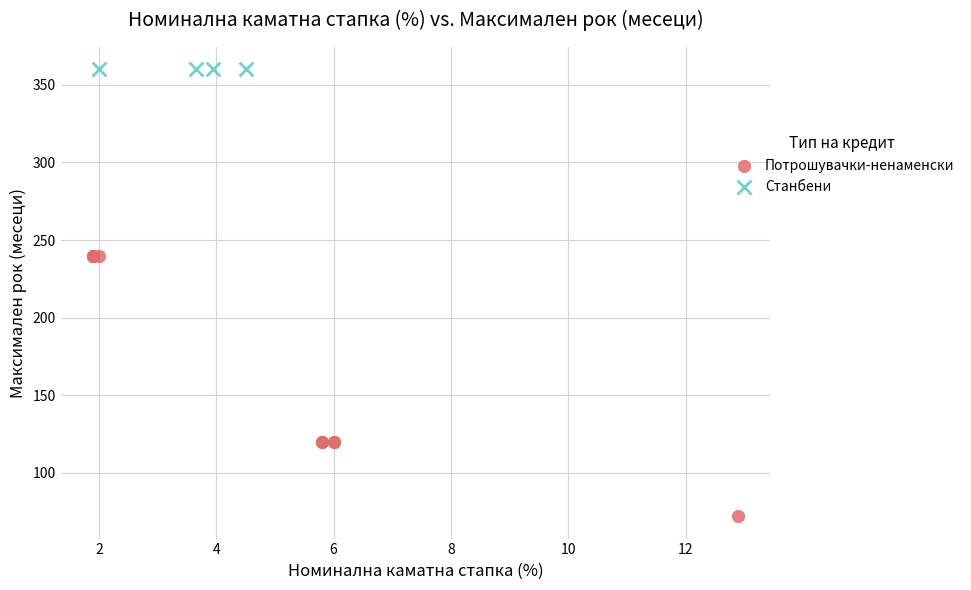

Which series contains the highest Y value?

Станбени